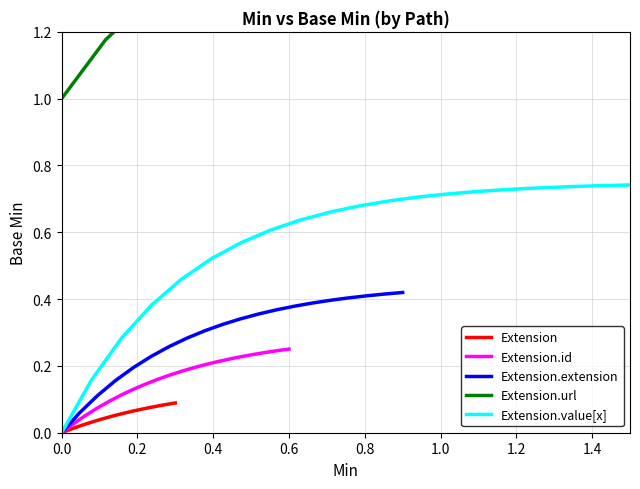

True or false: Extension and Extension.id cross at least once.

False